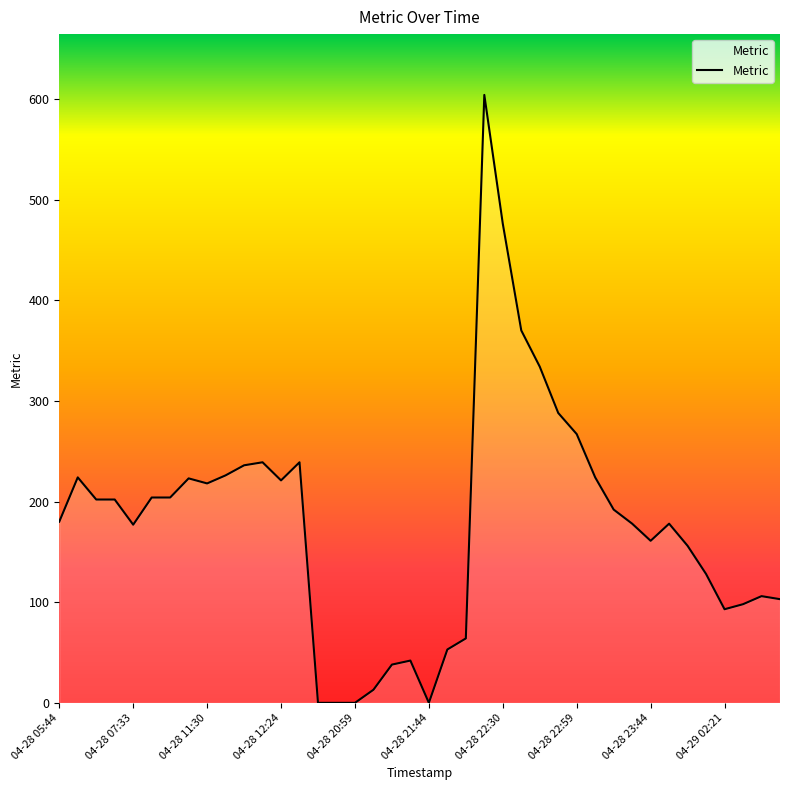

What is the greatest value displayed?

604